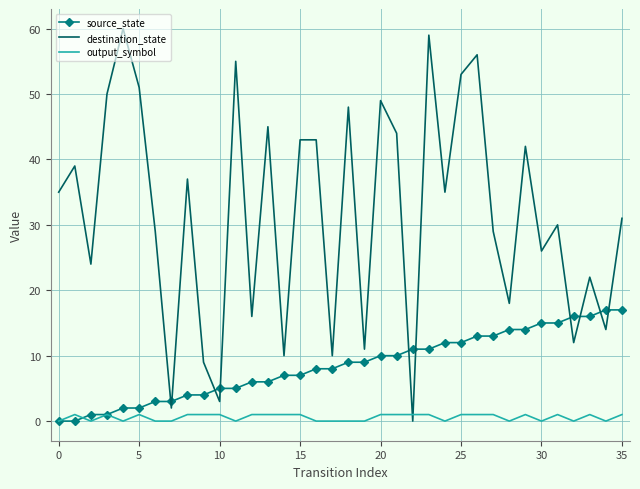

List the series in order of their peak value, highest first.

destination_state, source_state, output_symbol